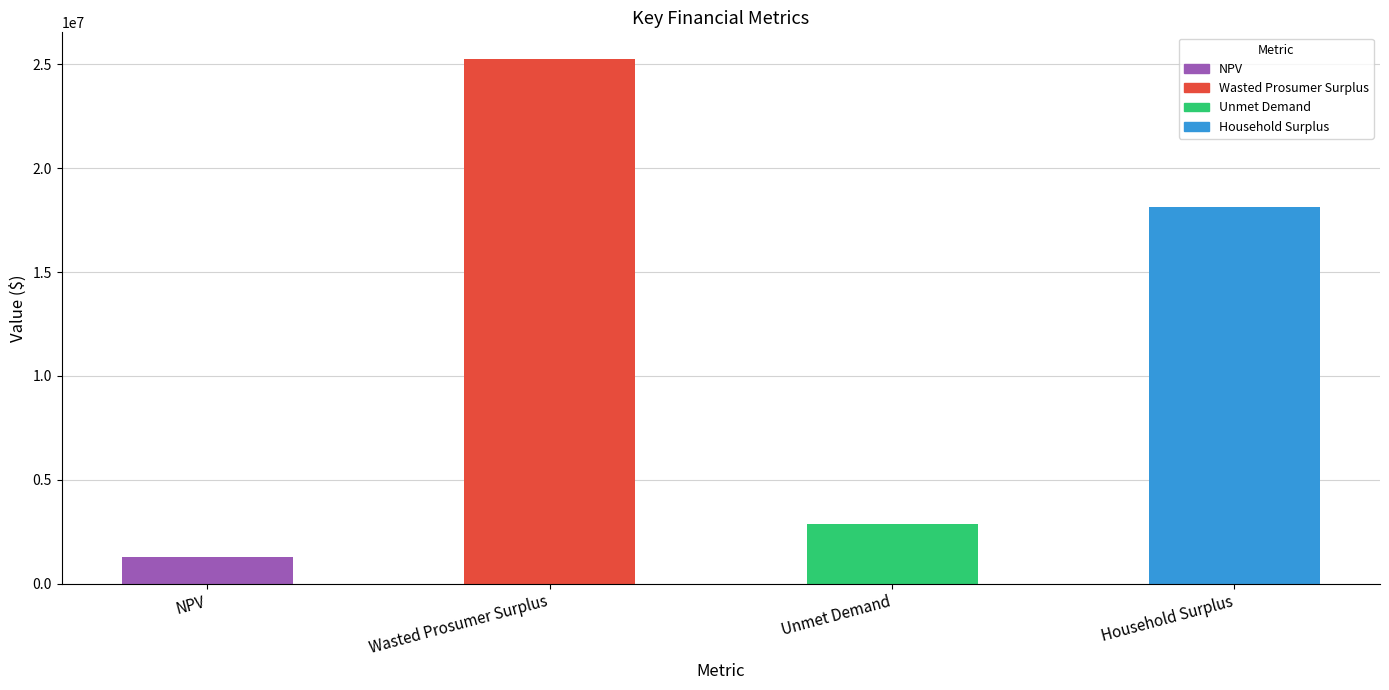

How many bars are there in total?

4